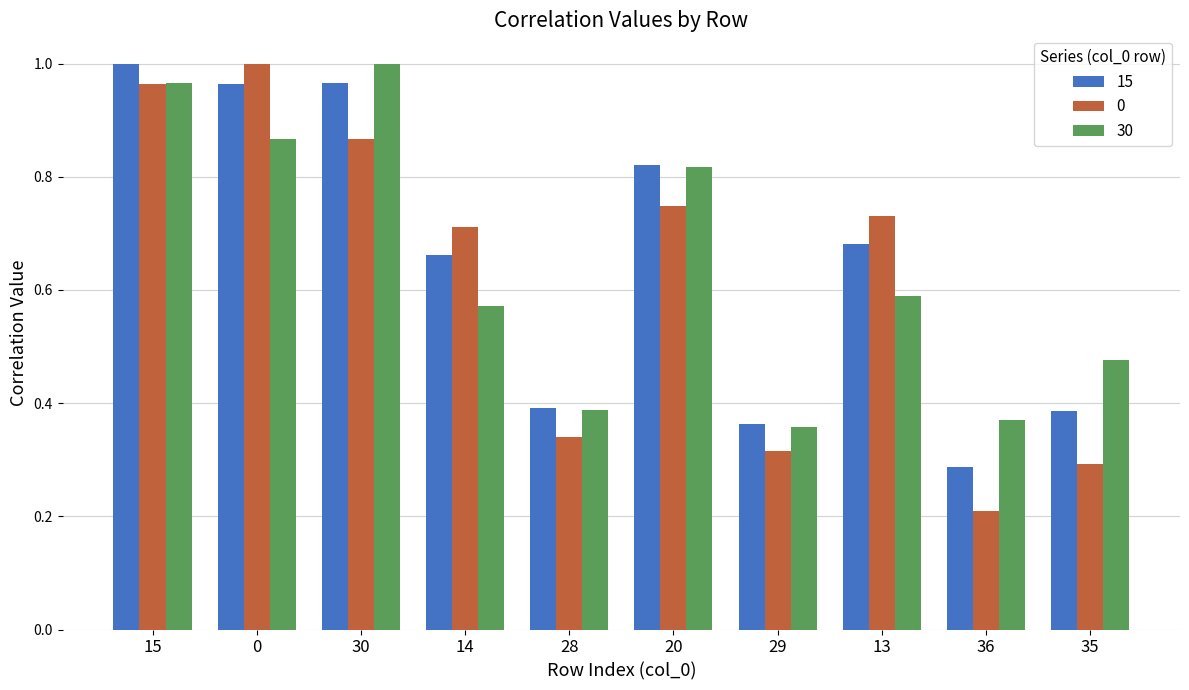

Is the value of 0 at 28 greater than the value of 15 at 14?

No